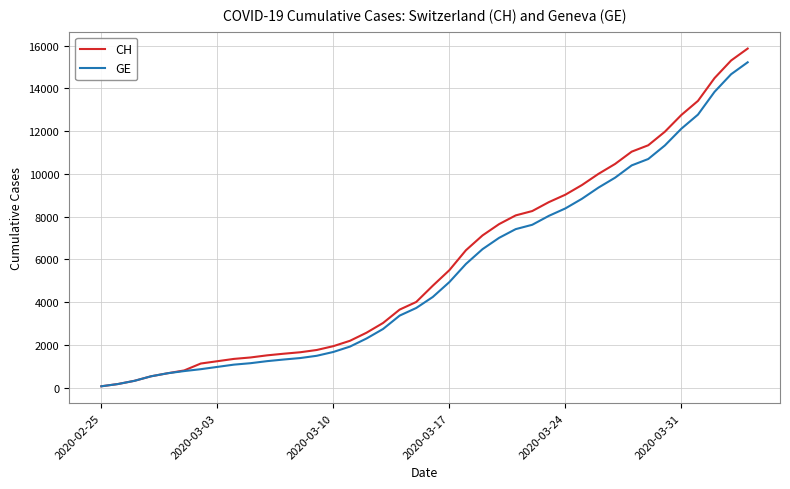

What is the greatest value displayed?

15861